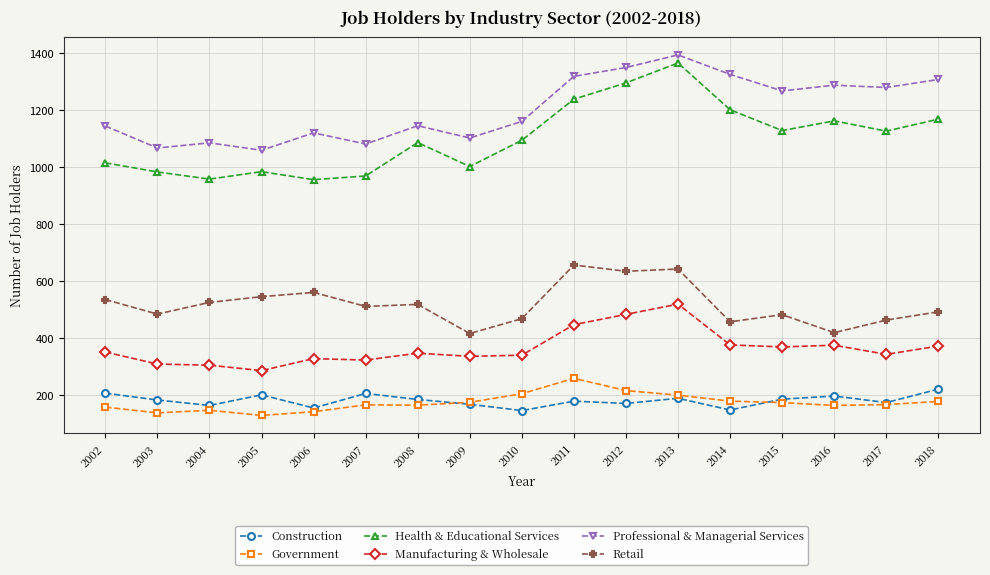

Which series has the largest total across all categories?

Professional & Managerial Services